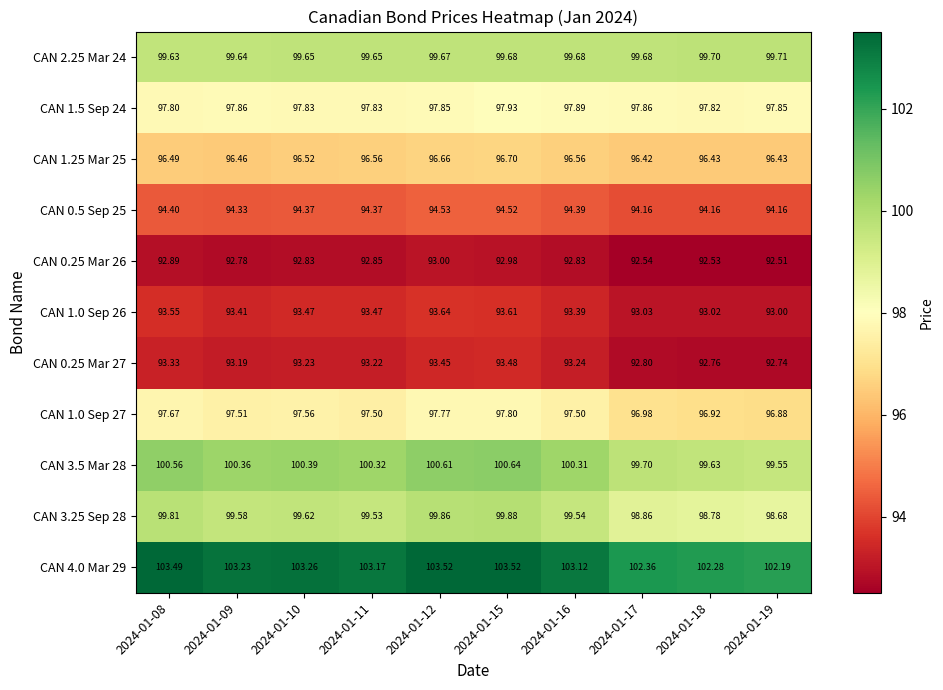

Is the value of CAN 0.5 Sep 25 at 2024-01-12 greater than the value of CAN 4.0 Mar 29 at 2024-01-10?

No